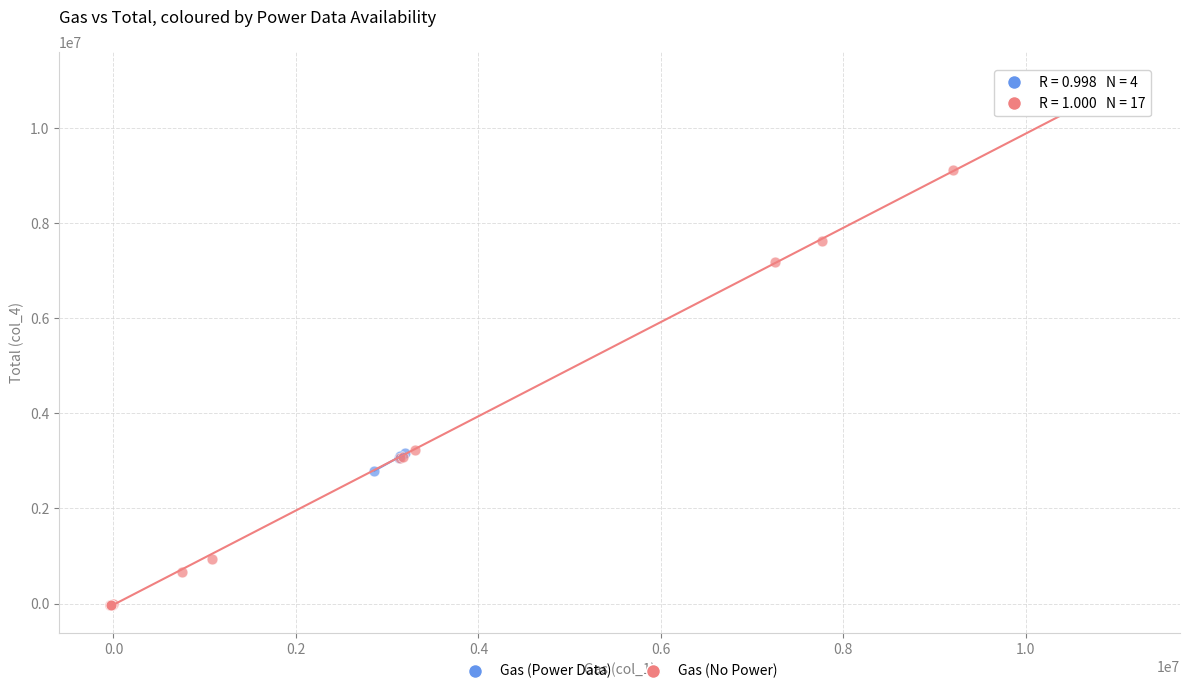

Which series has the largest Y range (max minus min)?

Gas (No Power)